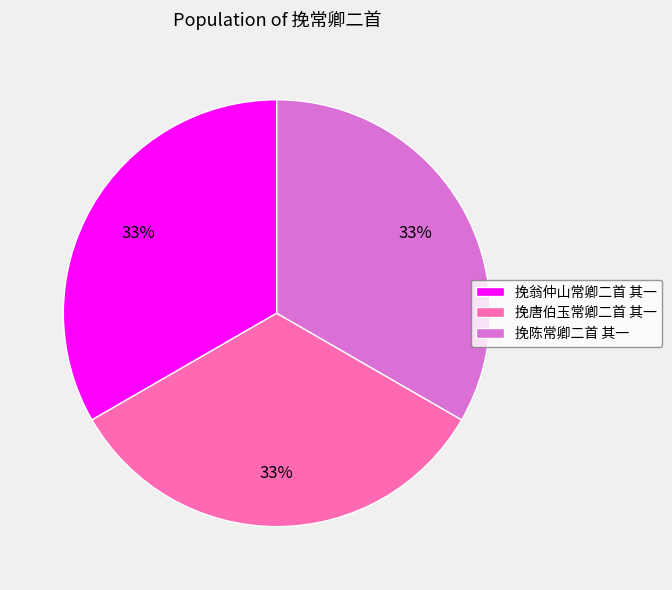

To the nearest percent, what is the combined percentage of 挽陈常卿二首 其一 and 挽唐伯玉常卿二首 其一?

67%